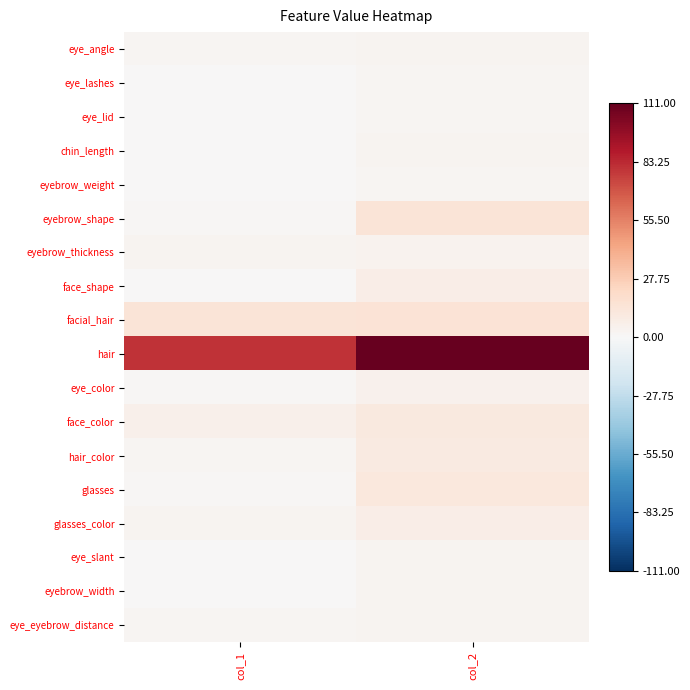

Reading left to right, what are all the values shown in this chart?

eye_angle: col_1=2	col_2=3
eye_lashes: col_1=0	col_2=2
eye_lid: col_1=0	col_2=2
chin_length: col_1=0	col_2=3
eyebrow_weight: col_1=0	col_2=2
eyebrow_shape: col_1=1	col_2=14
eyebrow_thickness: col_1=3	col_2=4
face_shape: col_1=0	col_2=7
facial_hair: col_1=14	col_2=15
hair: col_1=80	col_2=111
eye_color: col_1=1	col_2=5
face_color: col_1=6	col_2=11
hair_color: col_1=2	col_2=10
glasses: col_1=1	col_2=12
glasses_color: col_1=3	col_2=7
eye_slant: col_1=0	col_2=3
eyebrow_width: col_1=0	col_2=3
eye_eyebrow_distance: col_1=2	col_2=3